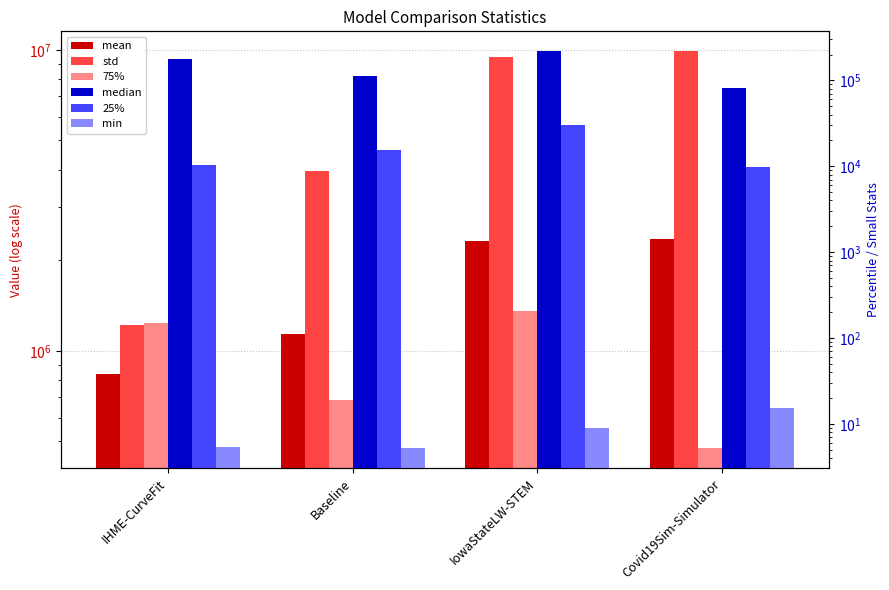

Is it true that std equals 1221794.8 at IHME-CurveFit?

True